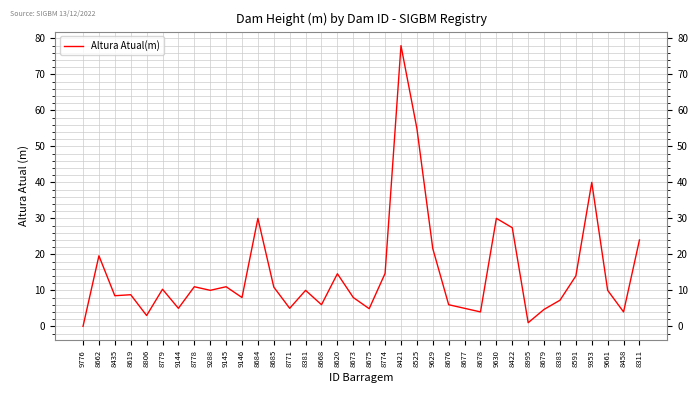

What position from the right is 8620?

20